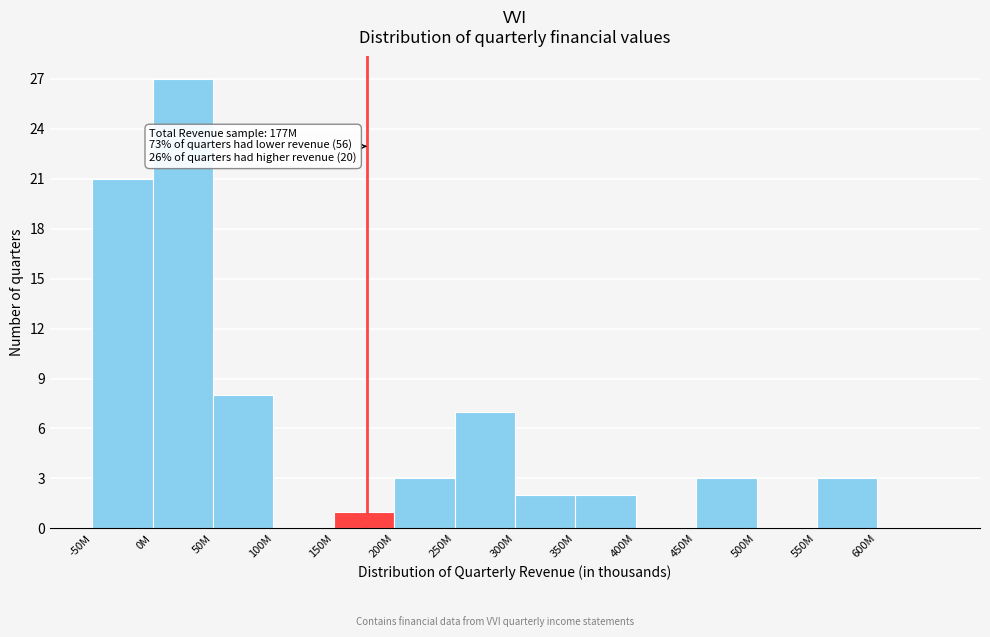

Reading right to left, transcribe all the data shown in this chart.

600M=0	550M=3	500M=0	450M=3	400M=0	350M=2	300M=2	250M=7	200M=3	150M=1	100M=0	50M=8	0M=27	-50M=21